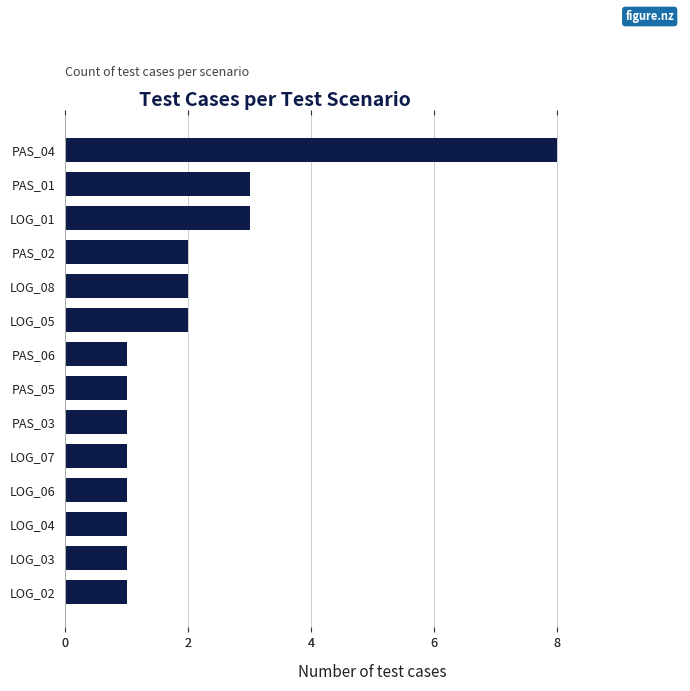

What is the maximum value shown in the chart?

8